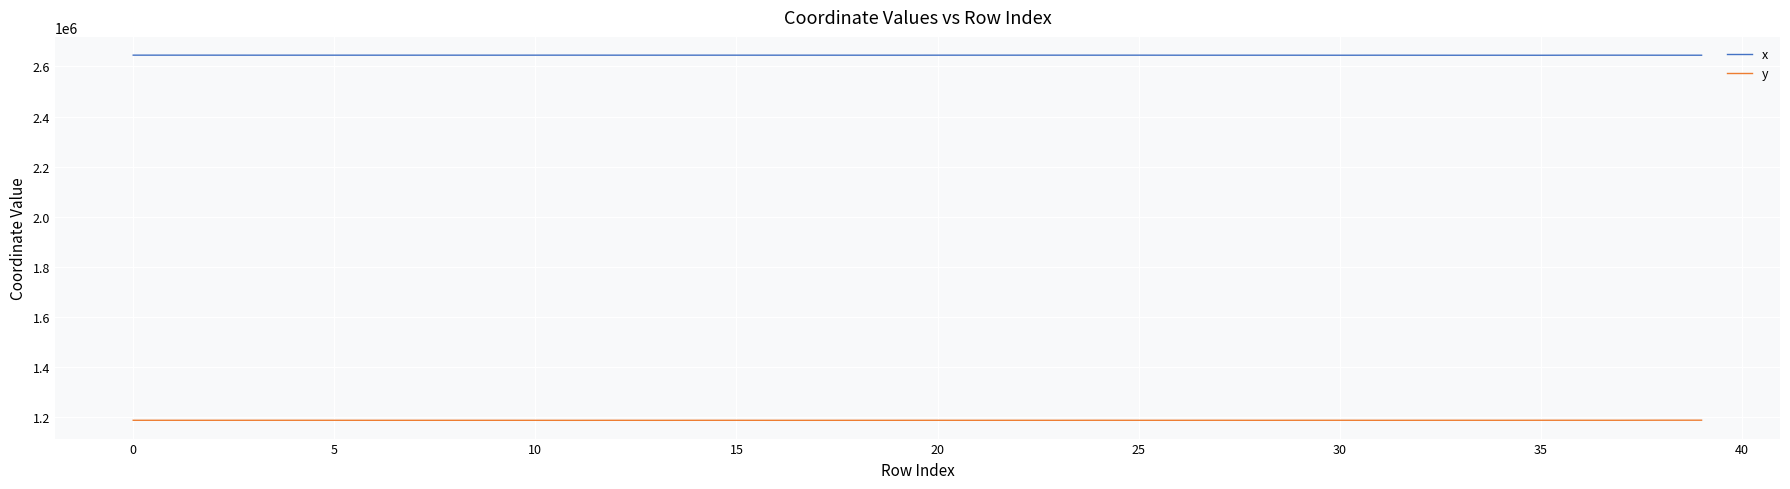

What is the minimum value shown in the chart?

1185958.2